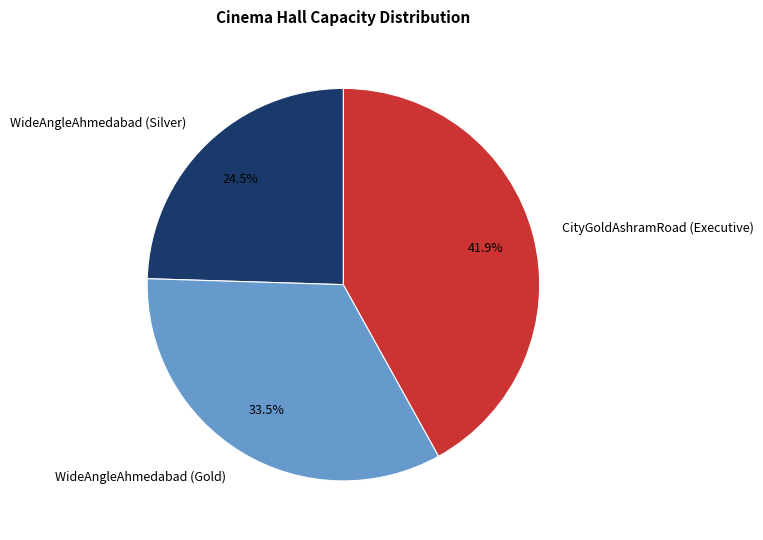

To the nearest percent, what is the combined percentage of WideAngleAhmedabad (Silver) and WideAngleAhmedabad (Gold)?

58%